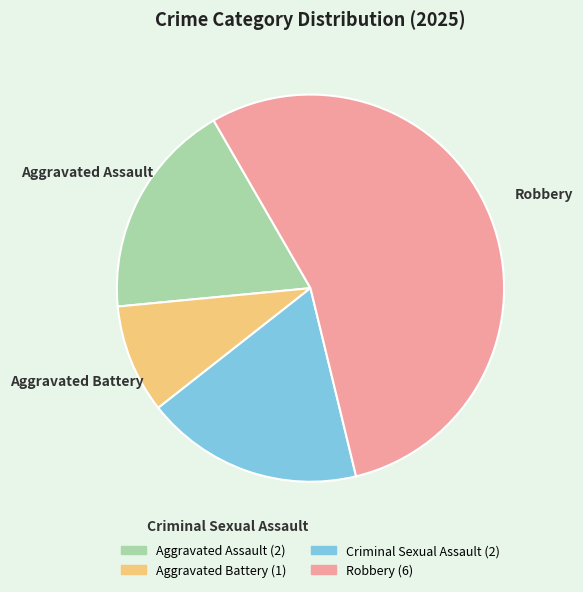

How many slices are in this pie chart?

4